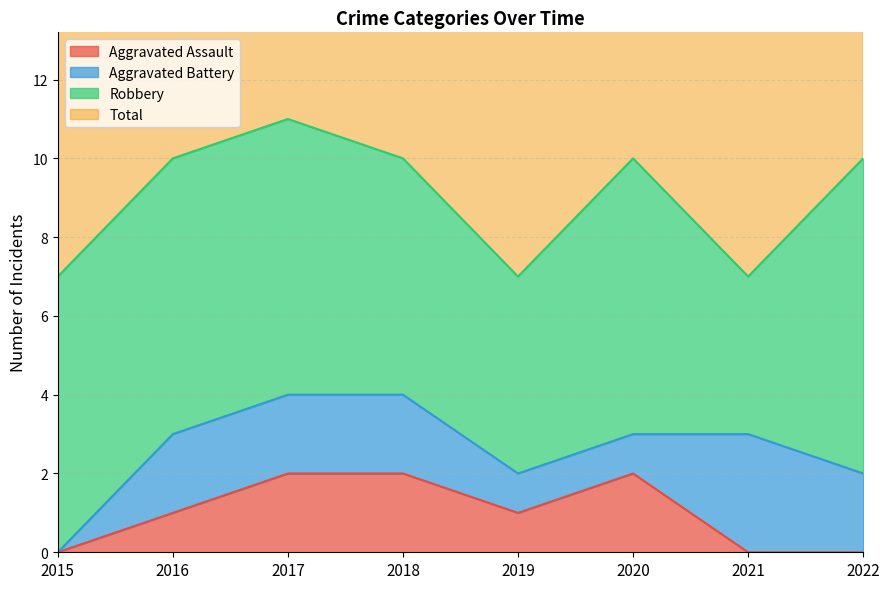

The value of Aggravated Assault at 2019 is 1. True or false?

True